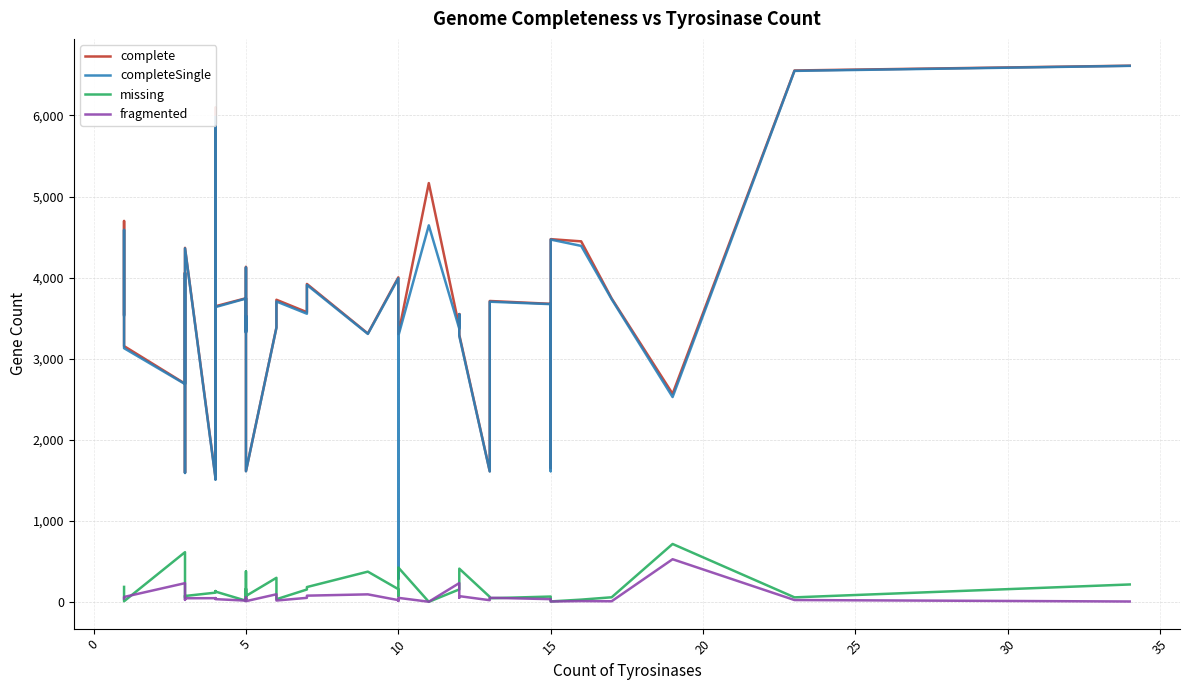

What is the label of the 17th point from the left?

5